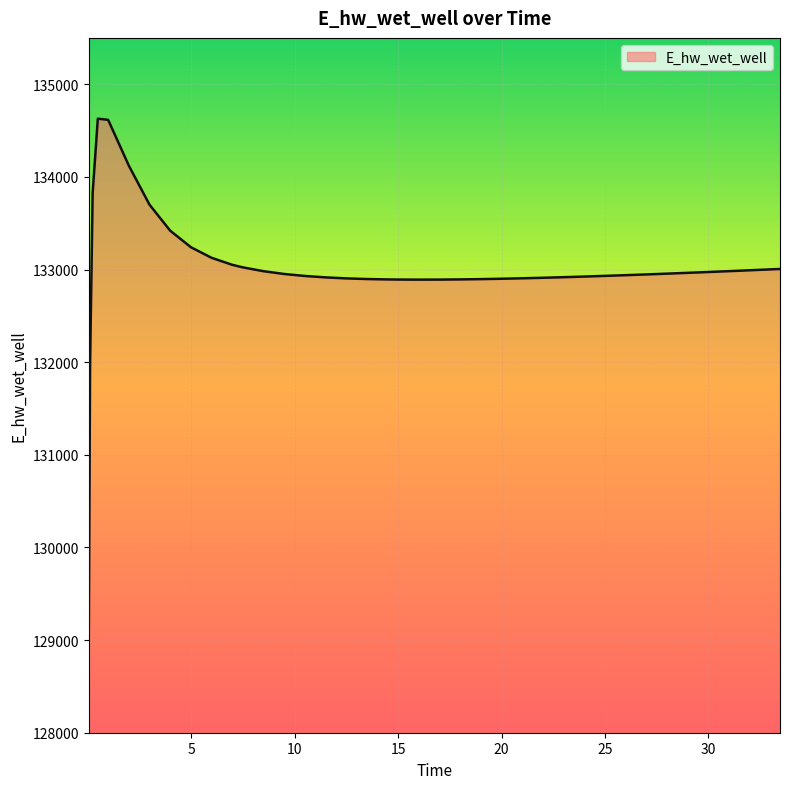

What is the difference between the maximum and minimum values?

5557.7